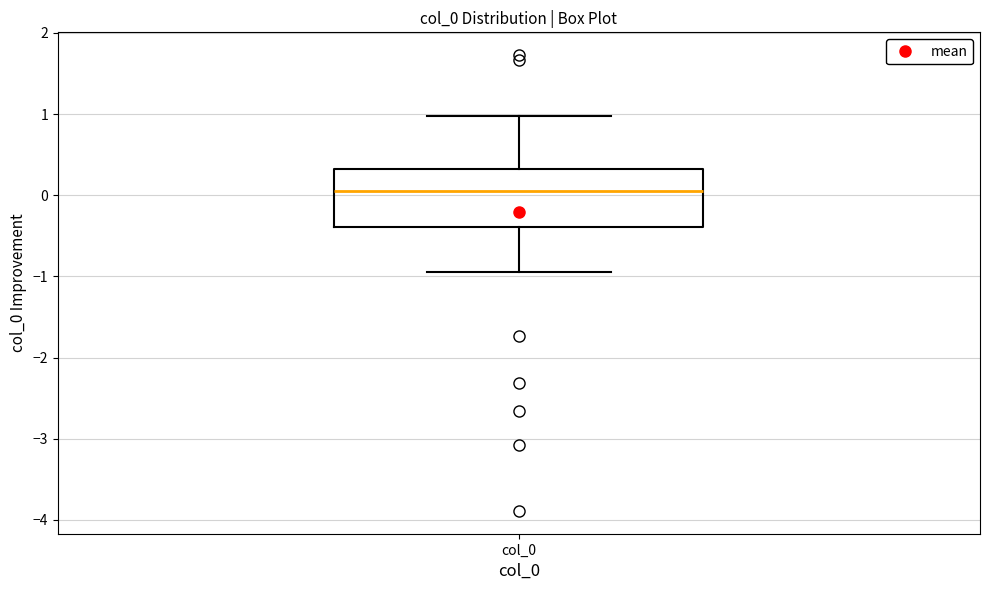

Transcribe this box plot: give where the median line is, the range the box spans, and where the two whiskers end, as read against the y-axis. The values are not printed on the chart, so give them approximately, as read against the axis.

median 0.1, box -0.4 to 0.3, whiskers -0.9 to 1.0